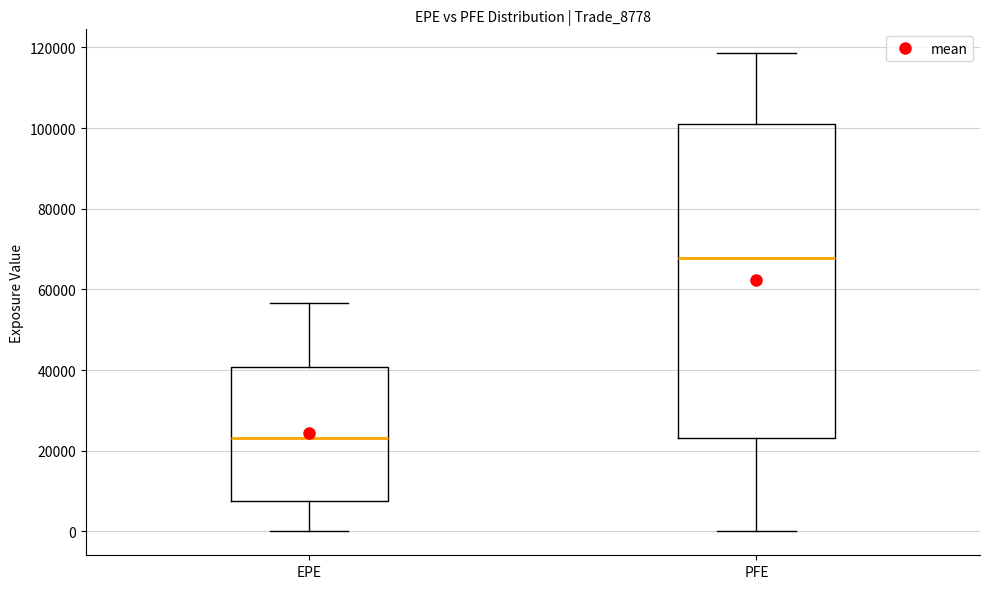

Reading left to right, transcribe this box plot: for each box, give where its median line is, the range the box spans, and where its two whiskers end, as read against the y-axis. The values are not printed on the chart, so give them approximately, as read against the axis.

EPE: median 24000, box 8000 to 40000, whiskers 0 to 56000
PFE: median 68000, box 24000 to 100000, whiskers 0 to 118000